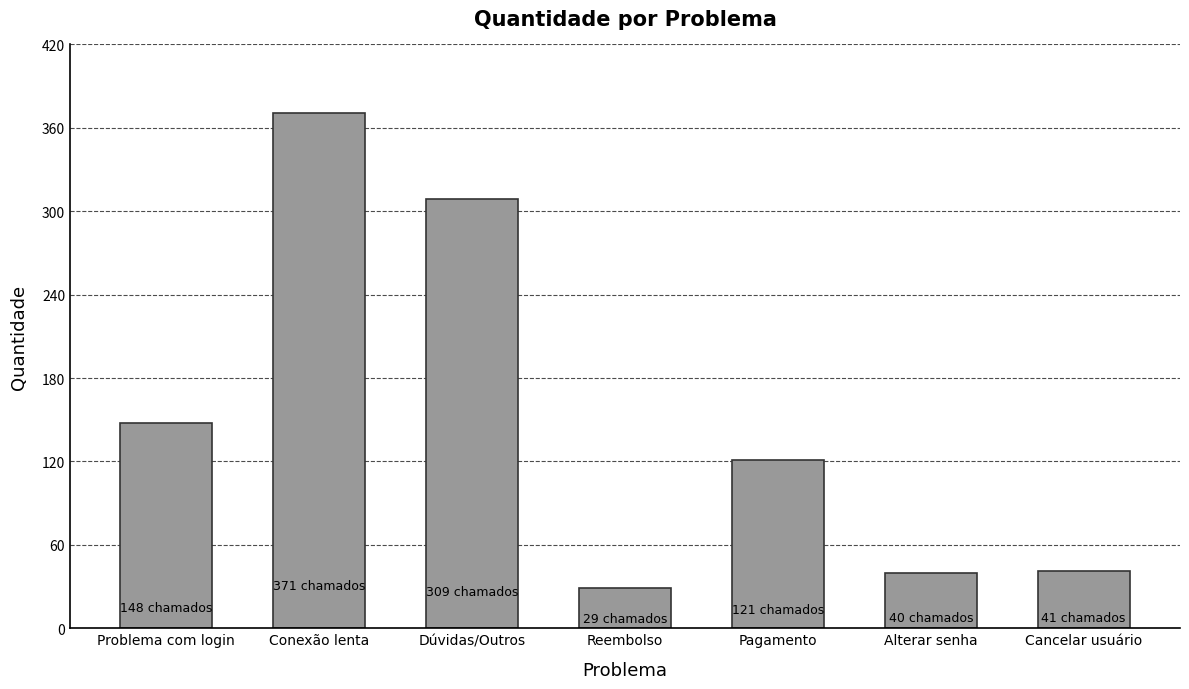

What is the label of the 2nd bar from the left?

Conexão lenta